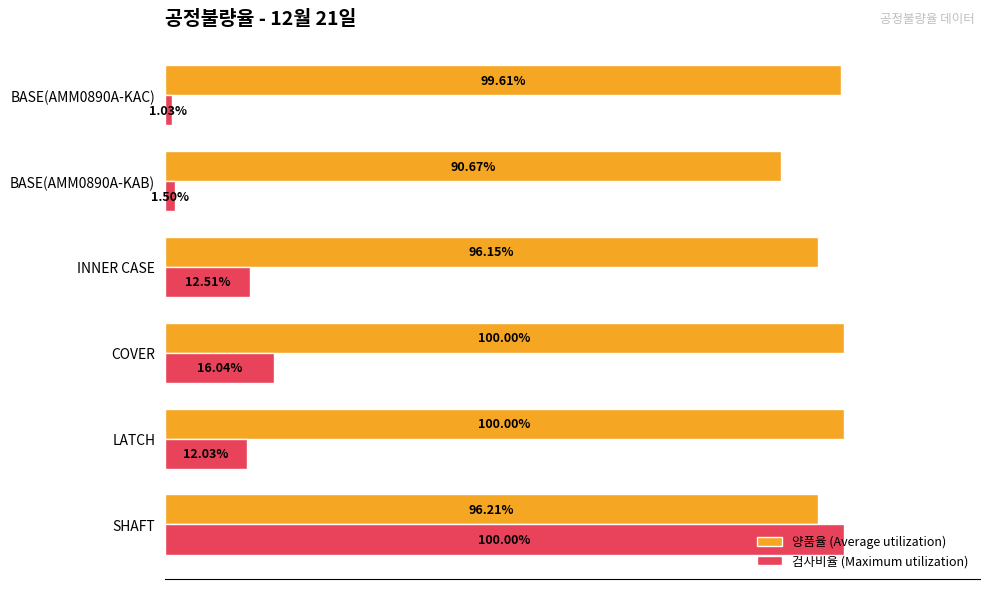

At which category is the sum across all series the highest?

SHAFT